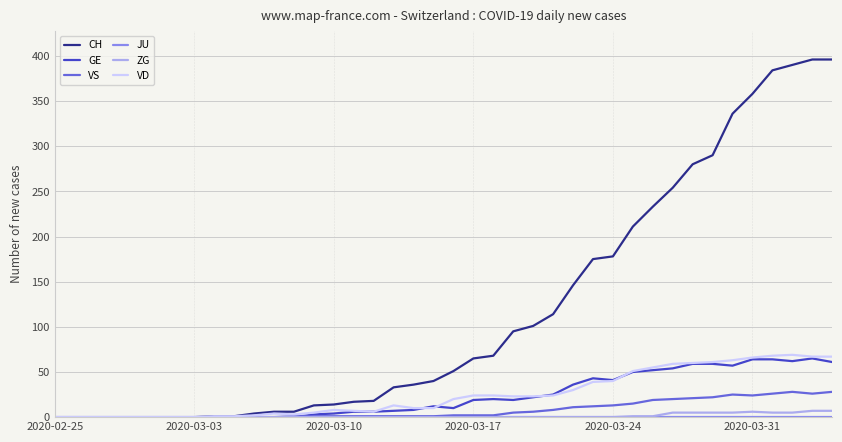

Which series has the largest range (max minus min)?

CH